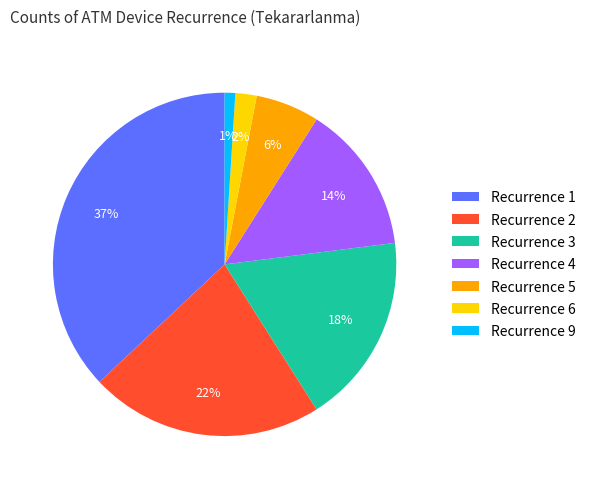

Is it true that Recurrence 4 is 1% of the pie?

False